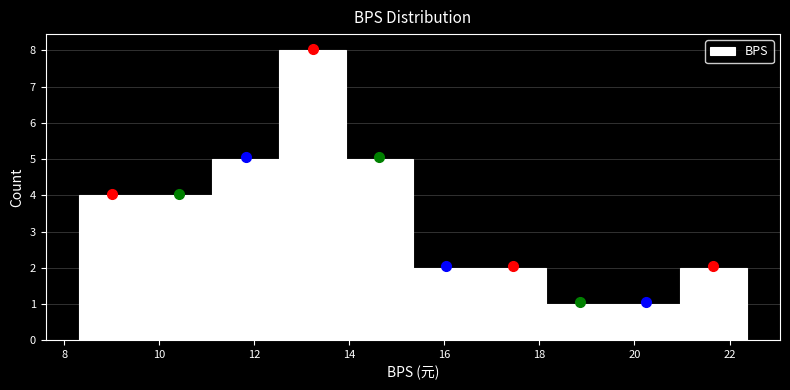

Reading left to right, transcribe this chart: for each bar, give the range it covers on the x-axis and its height. Neither the bar edges nor the heights are printed on the chart, so give them approximately, as read against the axes.

8.4 to 9.8: 4
9.8 to 11.2: 4
11.2 to 12.6: 5
12.6 to 14.0: 8
14.0 to 15.4: 5
15.4 to 16.8: 2
16.8 to 18.2: 2
18.2 to 19.6: 1
19.6 to 21.0: 1
21.0 to 22.4: 2